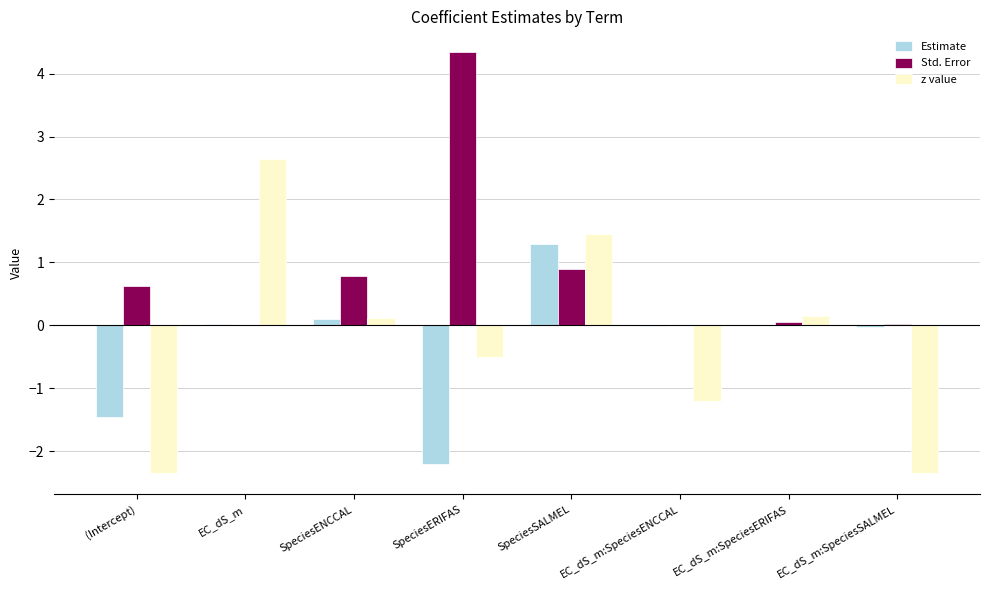

Count the number of categories in the chart.

8